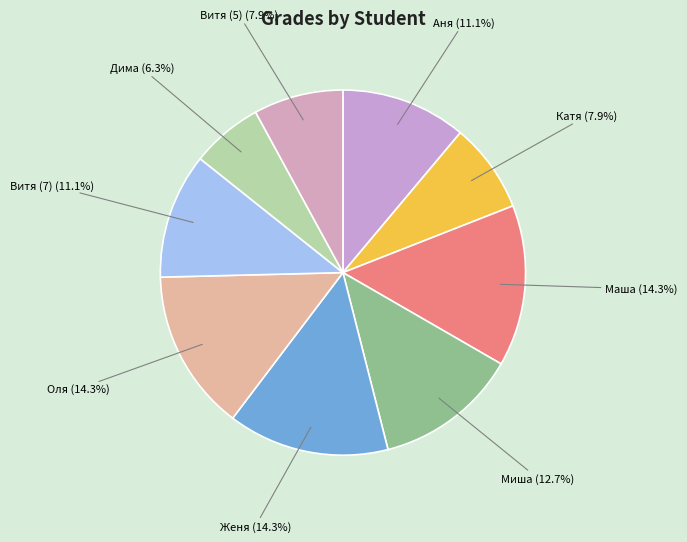

What is the total percentage of Дима and Оля?

20.6%